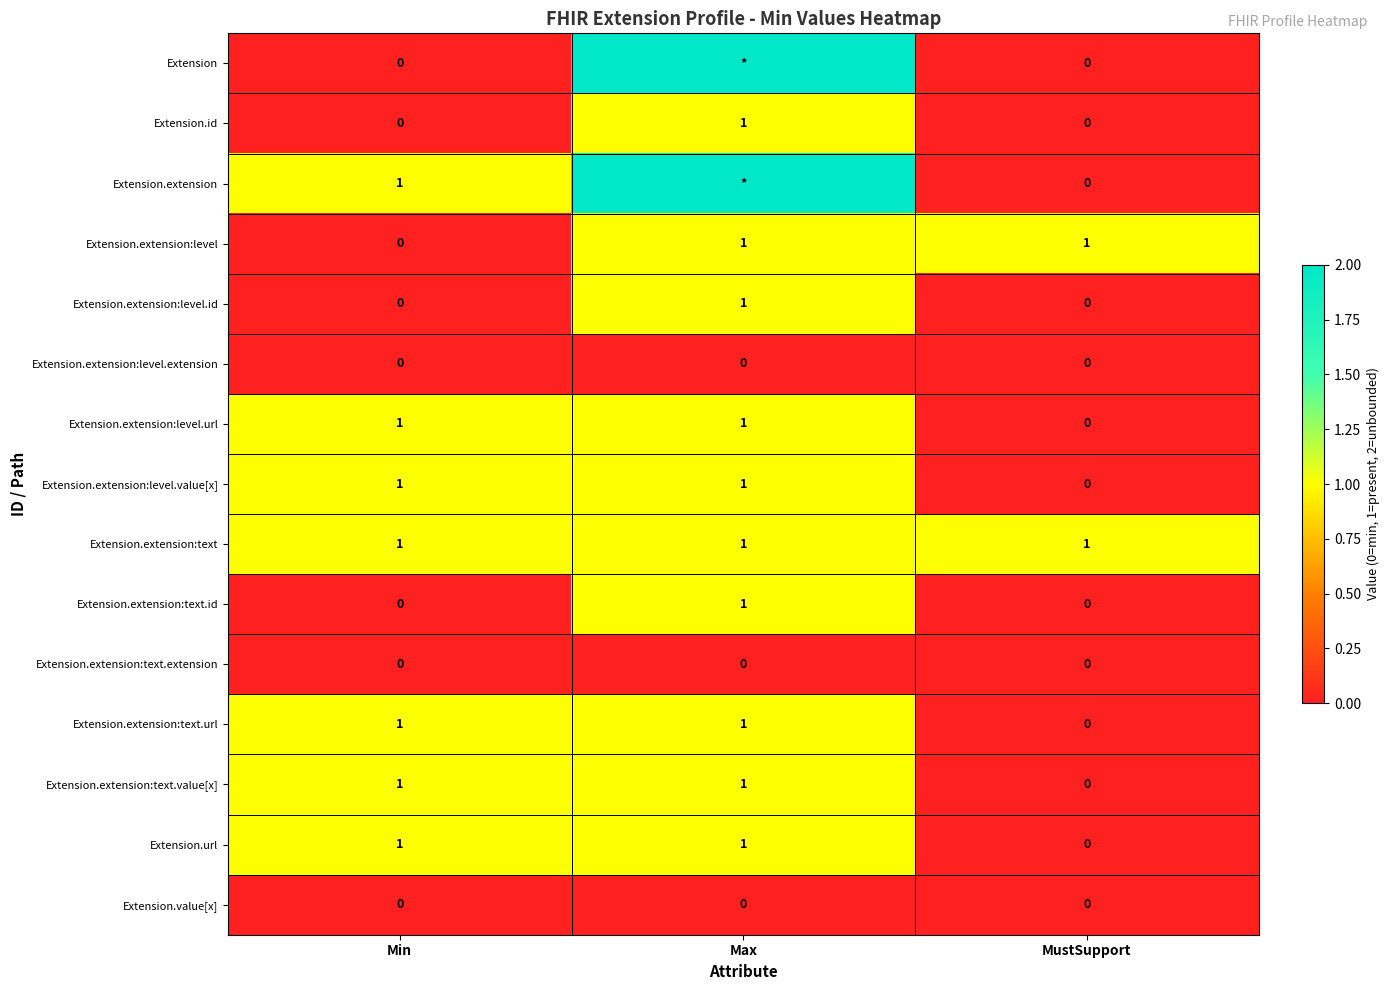

At how many categories does at least one series exceed 1?

1